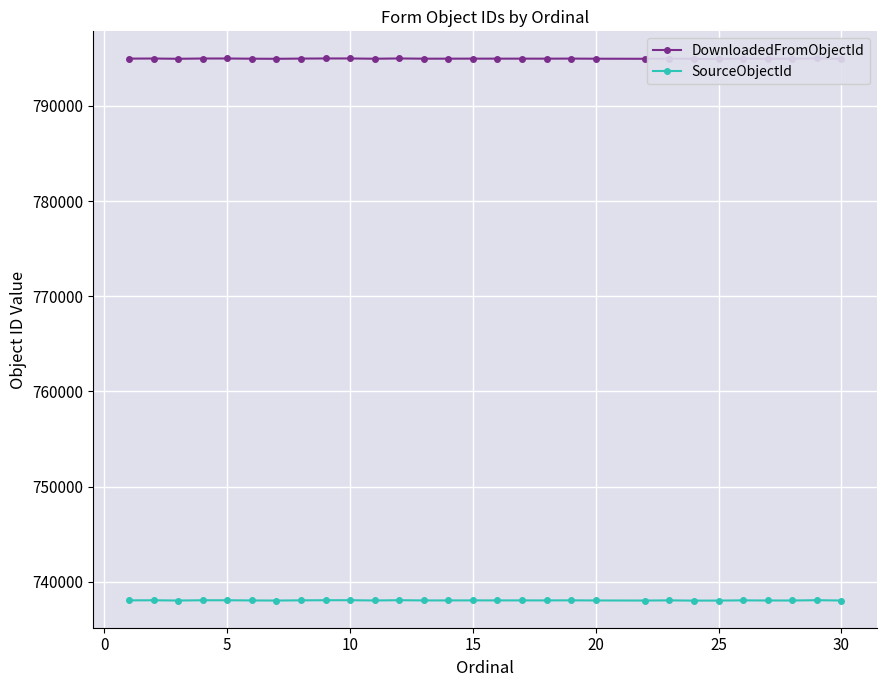

Reading right to left, transcribe all the data shown in this chart.

DownloadedFromObjectId: 794944	794978	794946	794947	794960	794939	794934	794959	794942	794950	794962	794955	794957	794956	794958	794954	794953	794977	794948	794976	794975	794963	794941	794951	794972	794971	794943	794969	794961
SourceObjectId: 738048	738082	738050	738051	738064	738043	738038	738063	738046	738054	738066	738059	738061	738060	738062	738058	738057	738081	738052	738080	738079	738067	738045	738055	738076	738075	738047	738073	738065